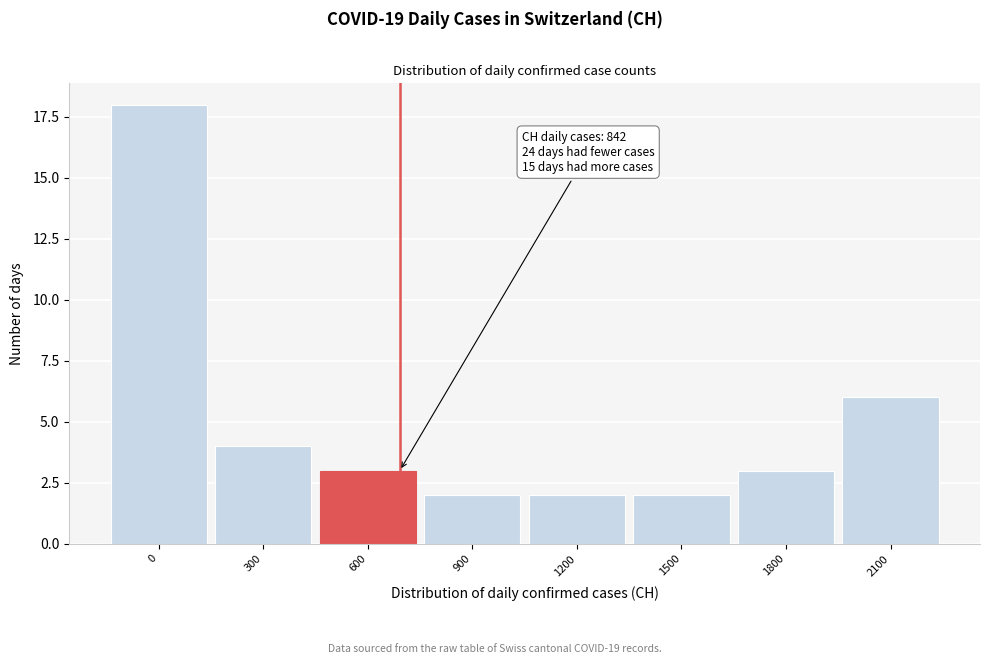

Reading right to left, what are all the values shown in this chart?

2100=6	1800=3	1500=2	1200=2	900=2	600=3	300=4	0=18